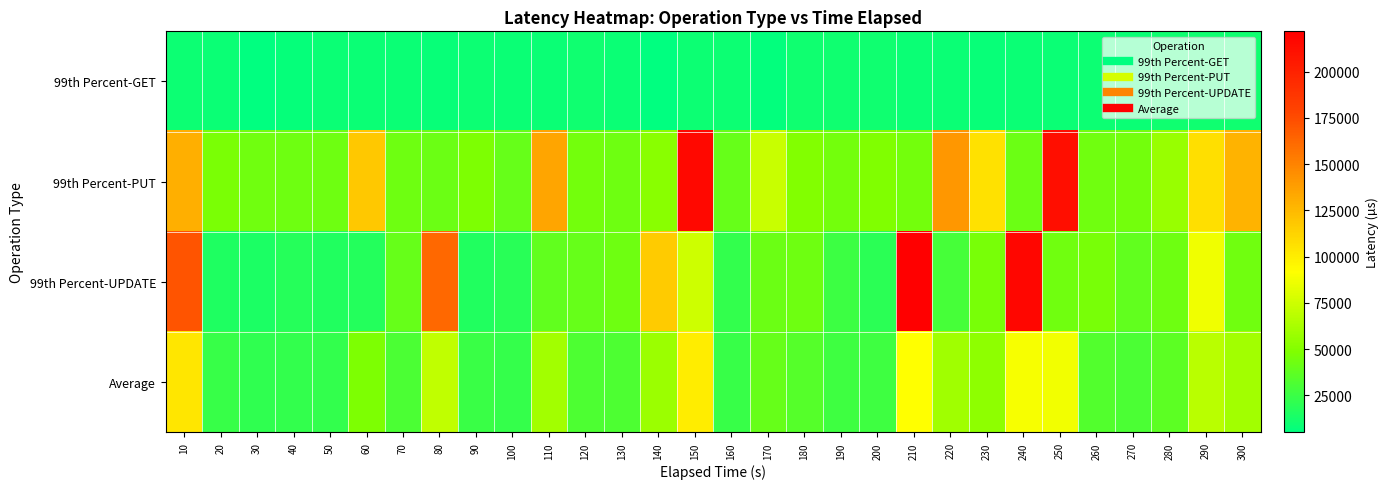

At how many categories does at least one series exceed 73461?

13